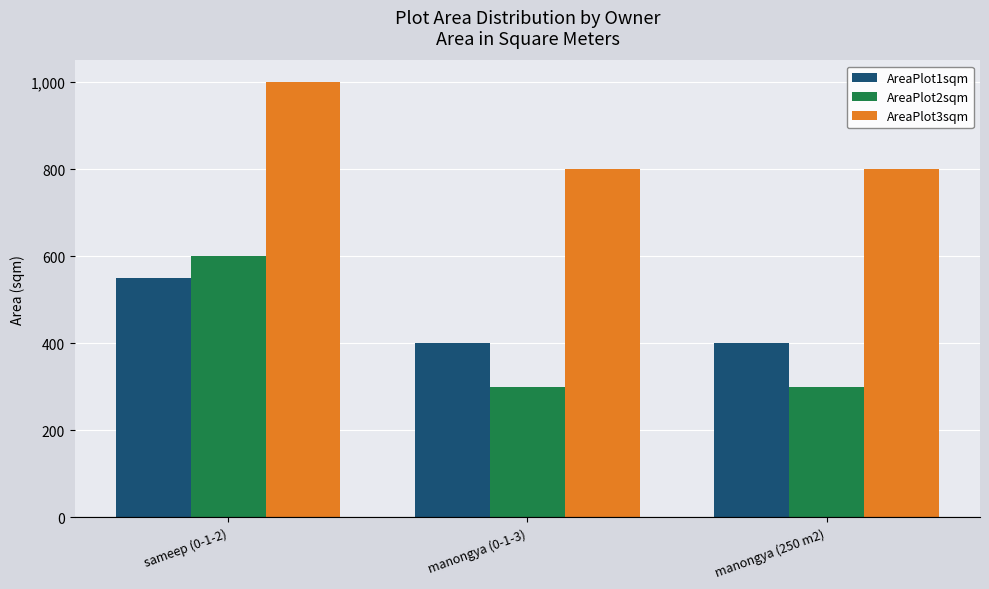

Between sameep (0-1-2) and manongya (250 m2), which series saw the biggest shift?

AreaPlot2sqm